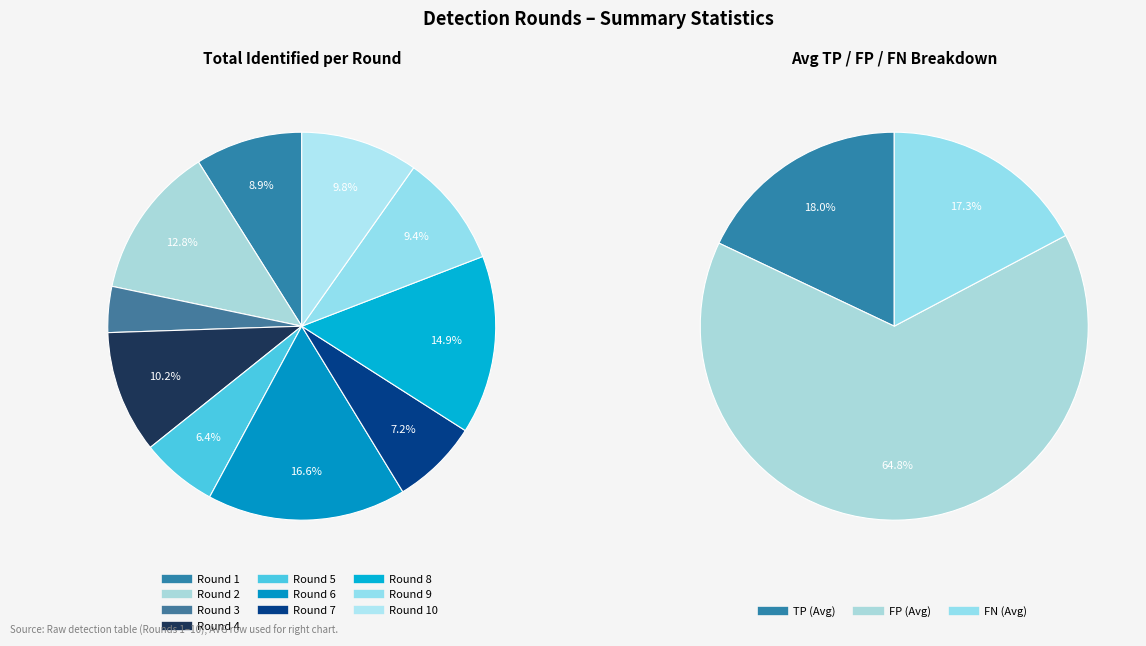

True or false: 9 accounts for 23% of the total.

False